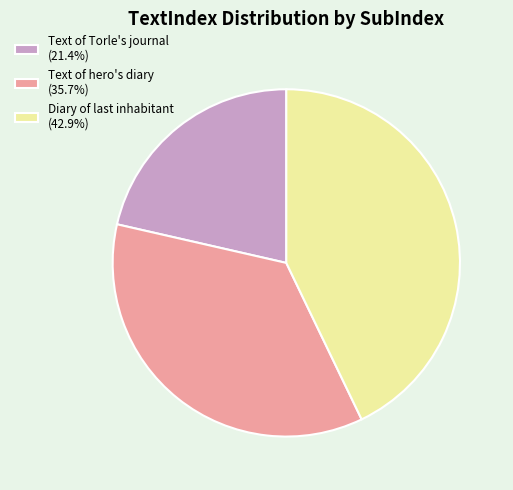

Is the sum of Text of Torle's journal (21.4%) and Text of hero's diary (35.7%) greater than half?

Yes